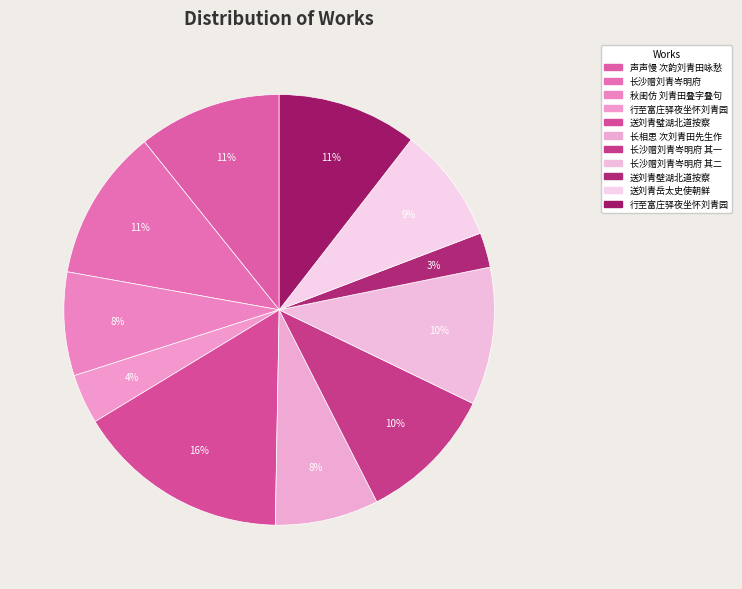

Does any single category account for the majority?

No